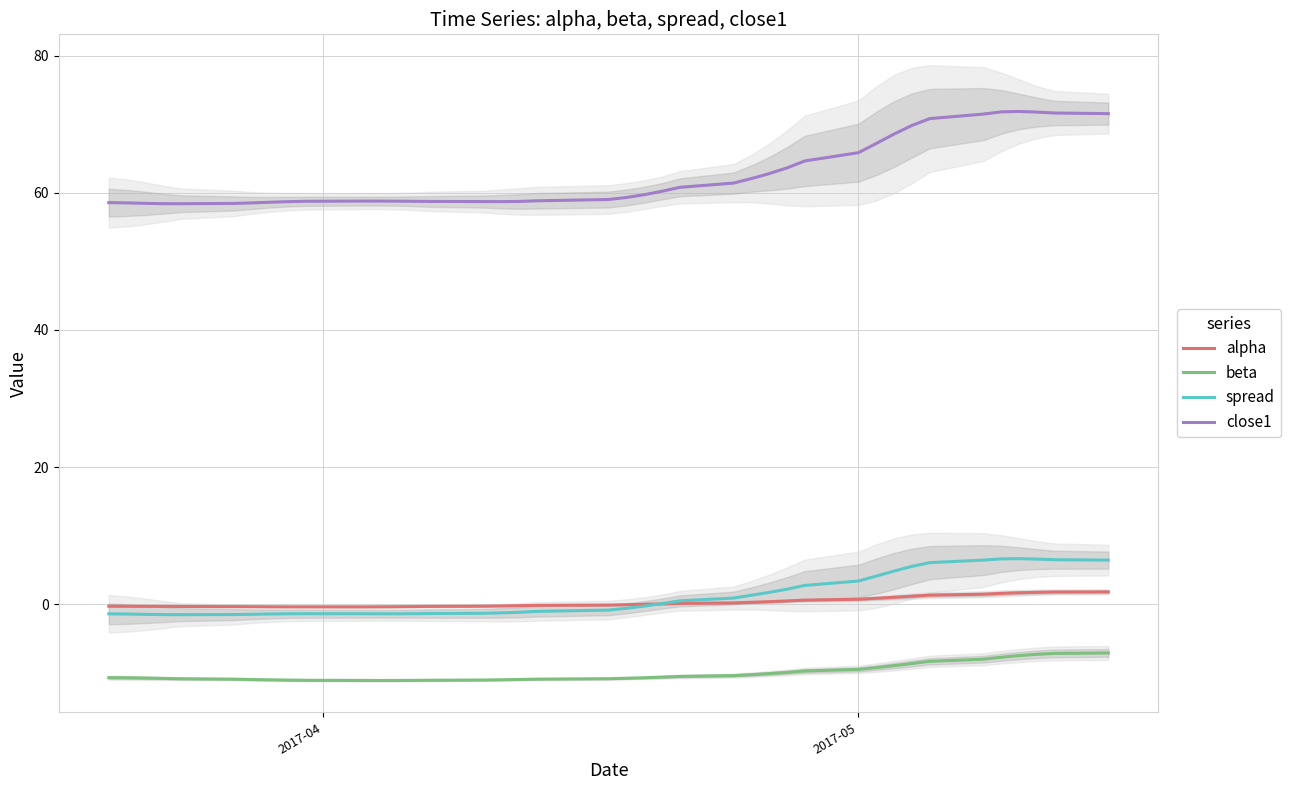

Is this an area chart (filled region under the line)?

No